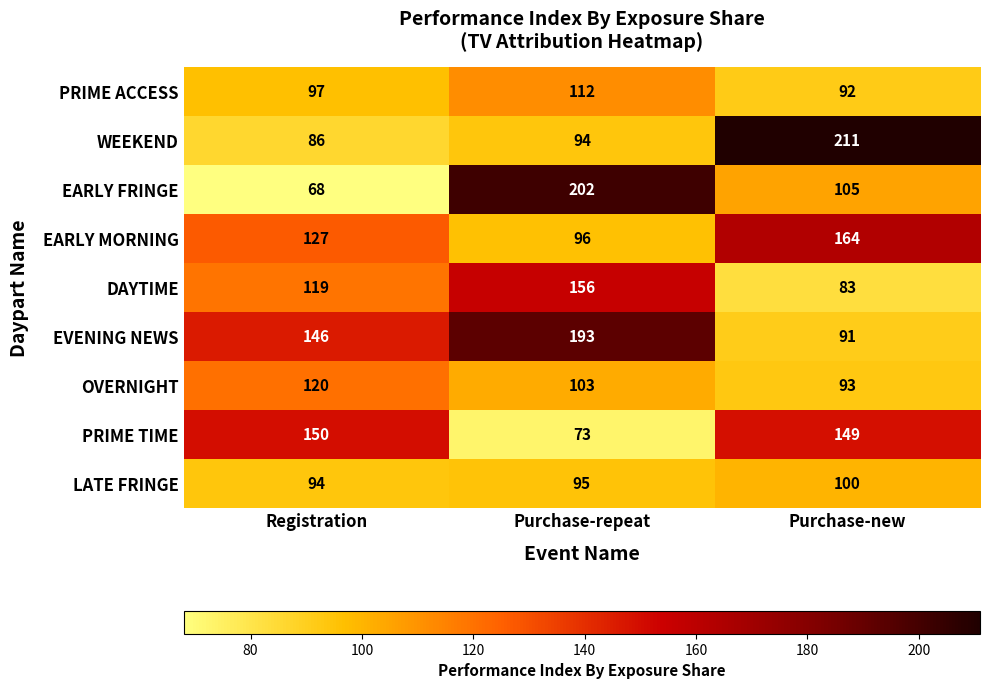

At how many categories does at least one series exceed 135?

3